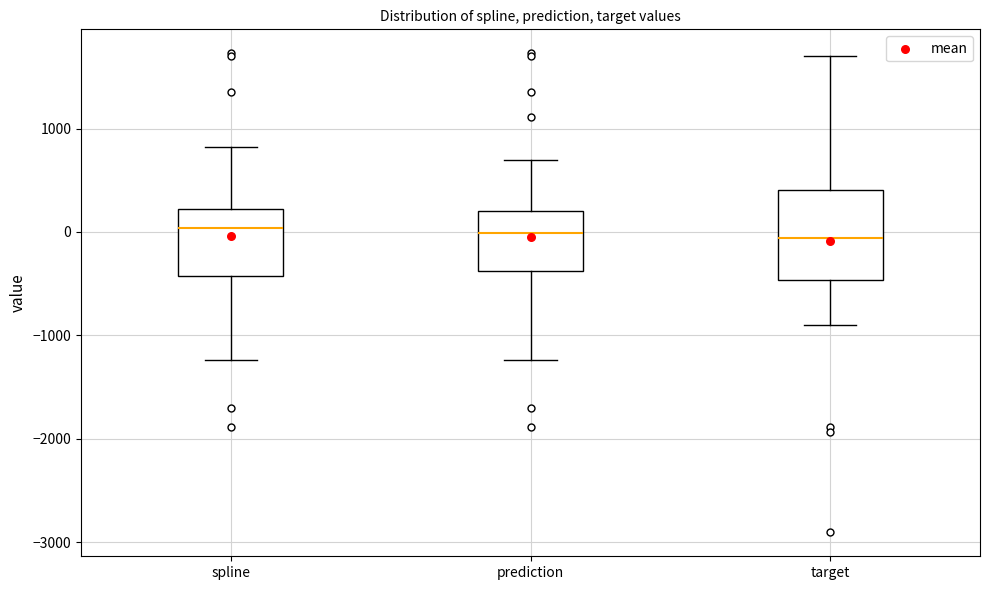

Reading left to right, transcribe this box plot: for each box, give where its median line is, the range the box spans, and where its two whiskers end, as read against the y-axis. The values are not printed on the chart, so give them approximately, as read against the axis.

spline: median 0, box -400 to 200, whiskers -1200 to 800
prediction: median 0, box -400 to 200, whiskers -1200 to 700
target: median -100, box -500 to 400, whiskers -900 to 1700